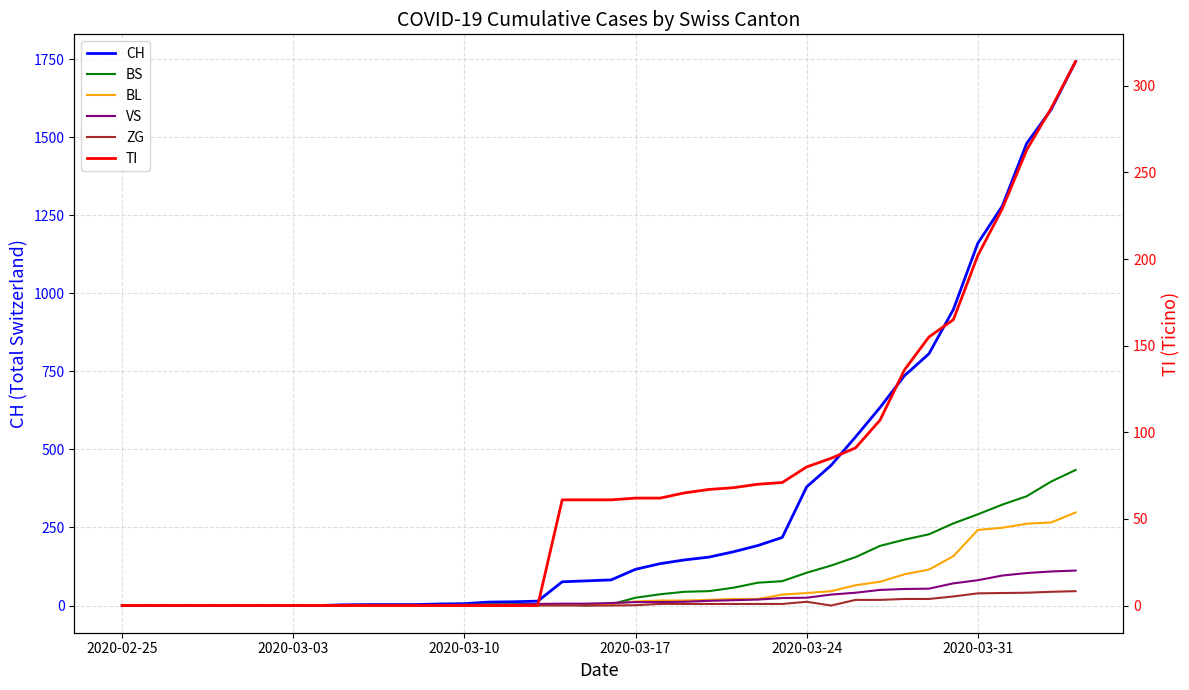

The value of CH at 2020-02-25 is 0. True or false?

True